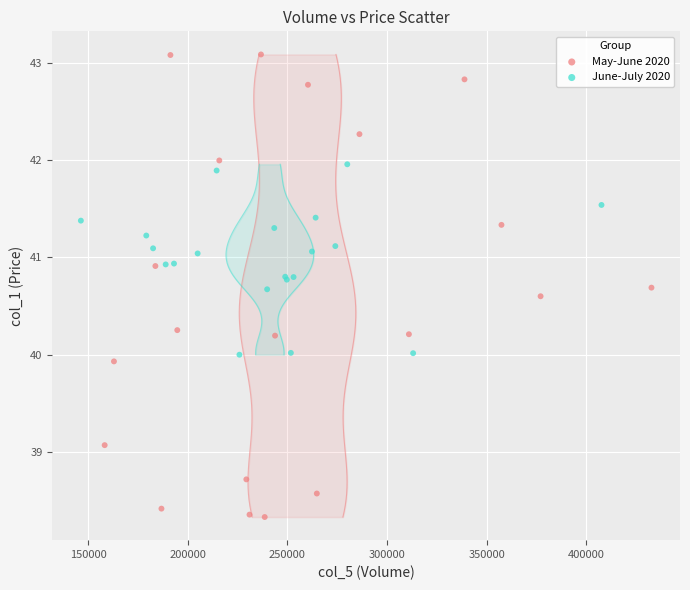

Which series contains the lowest Y value?

May-June 2020